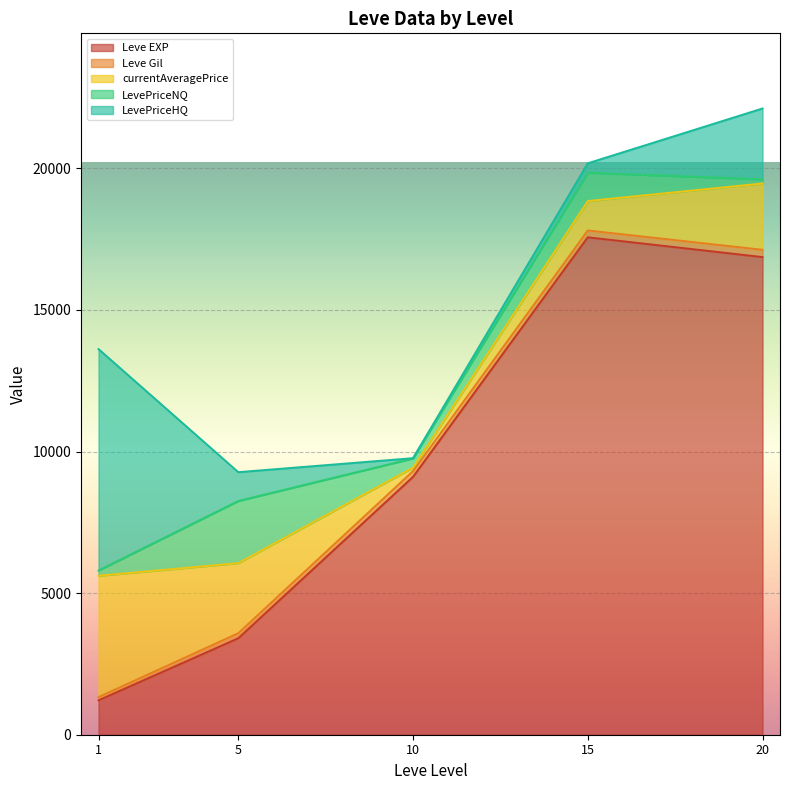

True or false: Leve EXP has more than 0 points higher than both neighbors.

True